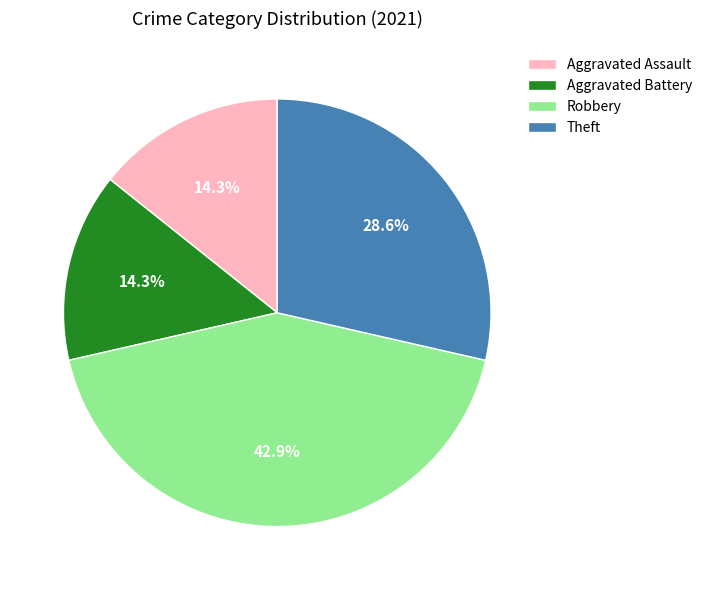

Which has a higher value, Aggravated Battery or Theft?

Theft